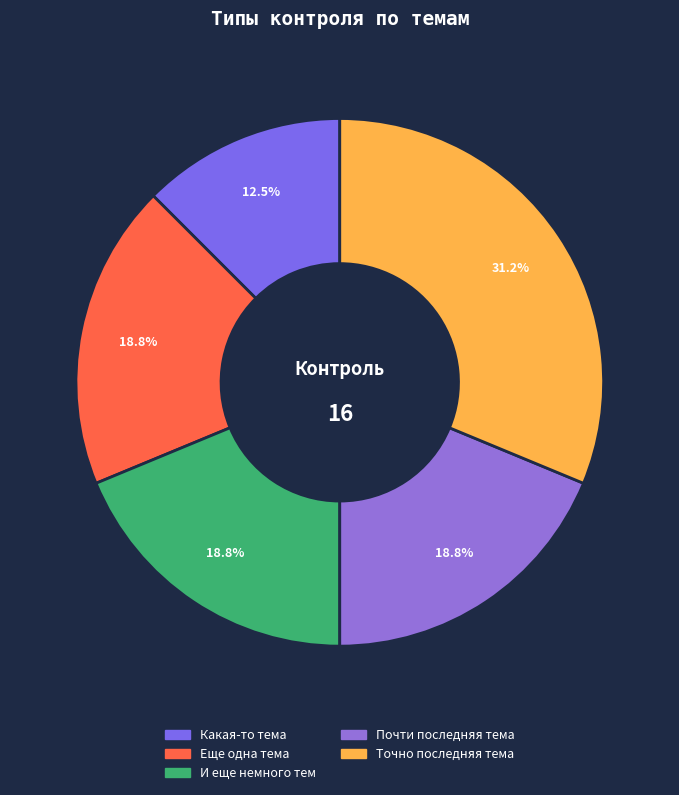

True or false: Почти последняя тема accounts for 19% of the total.

True